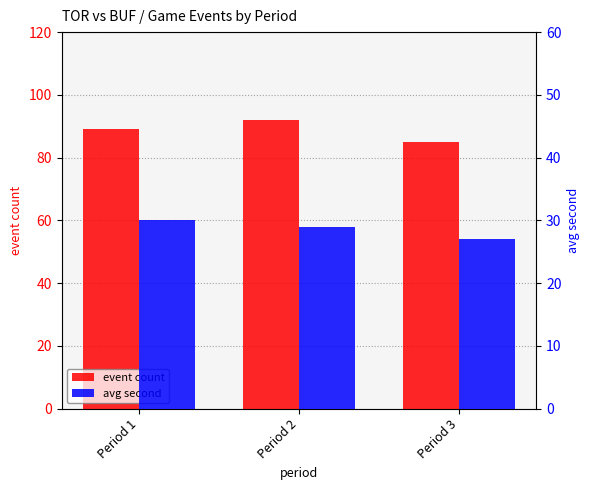

How many bars are there in total?

6